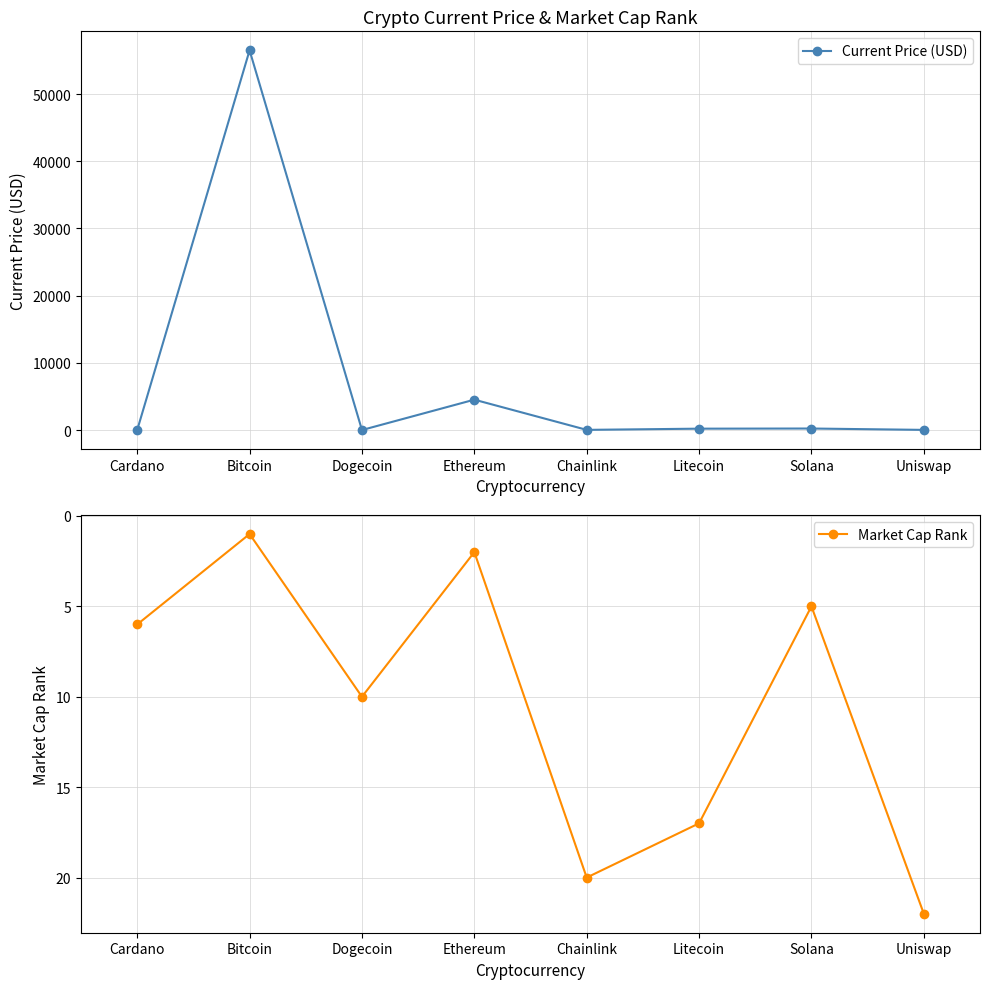

How many data points in Current Price (USD) are above 203?

4